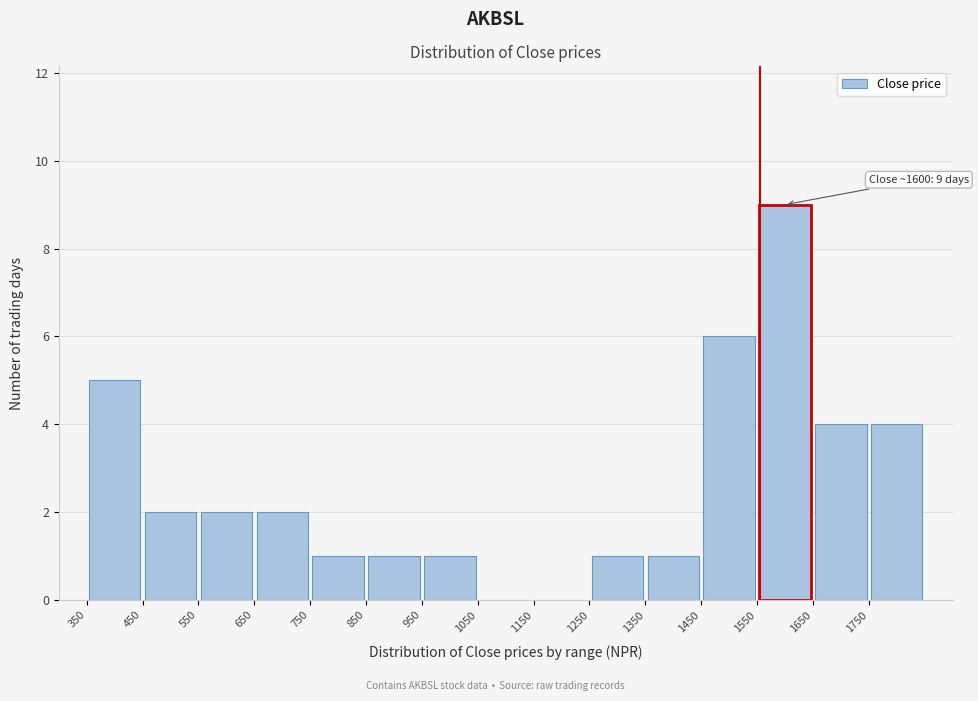

Over which range of the x-axis is the bar tallest?

1550 to 1650